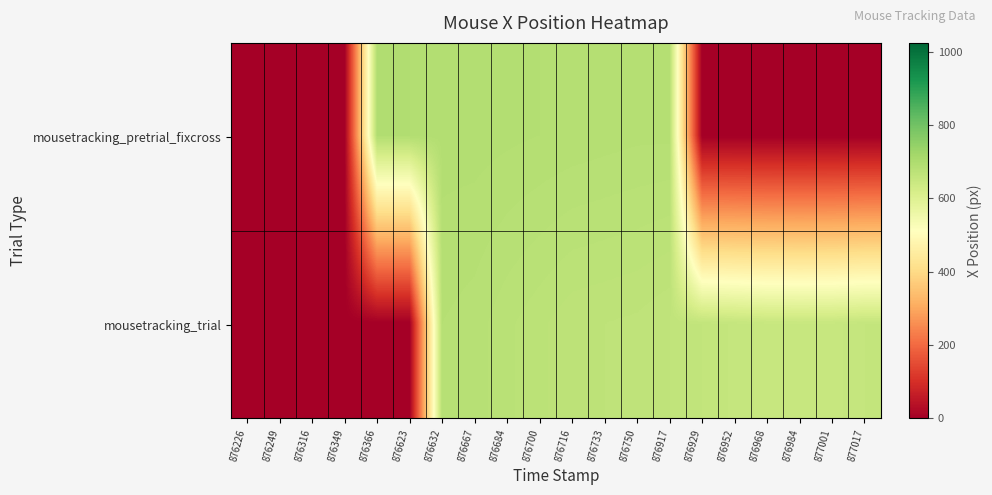

Which series has the largest range (max minus min)?

mousetracking_pretrial_fixcross